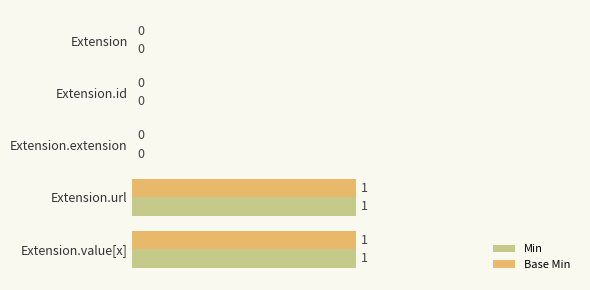

What are all the series names shown in the legend?

Min, Base Min